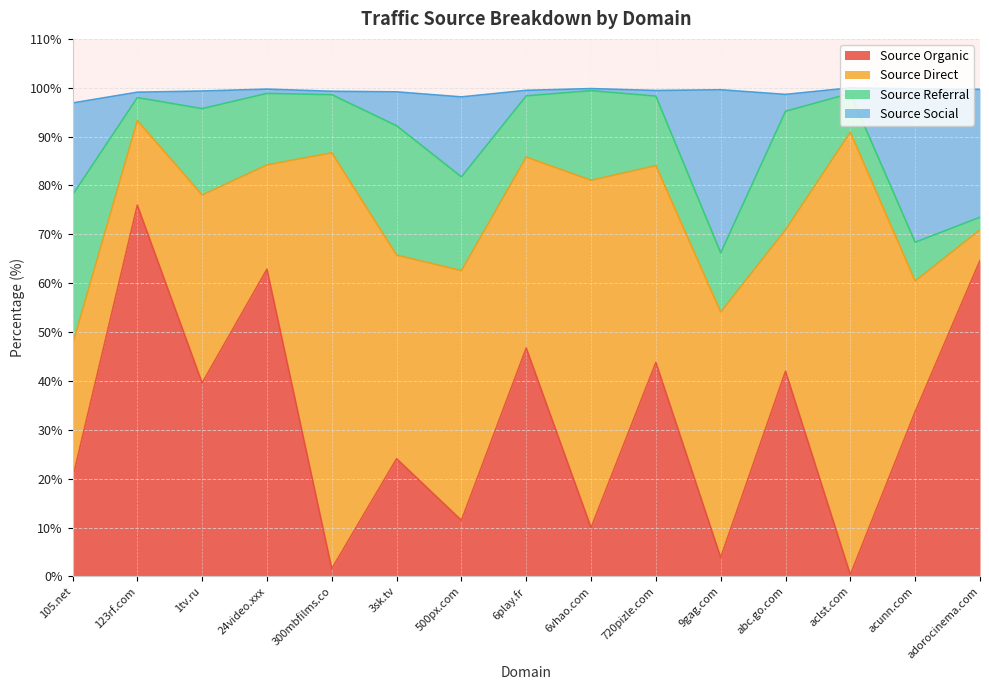

At which label does Source Organic reach its peak?

123rf.com